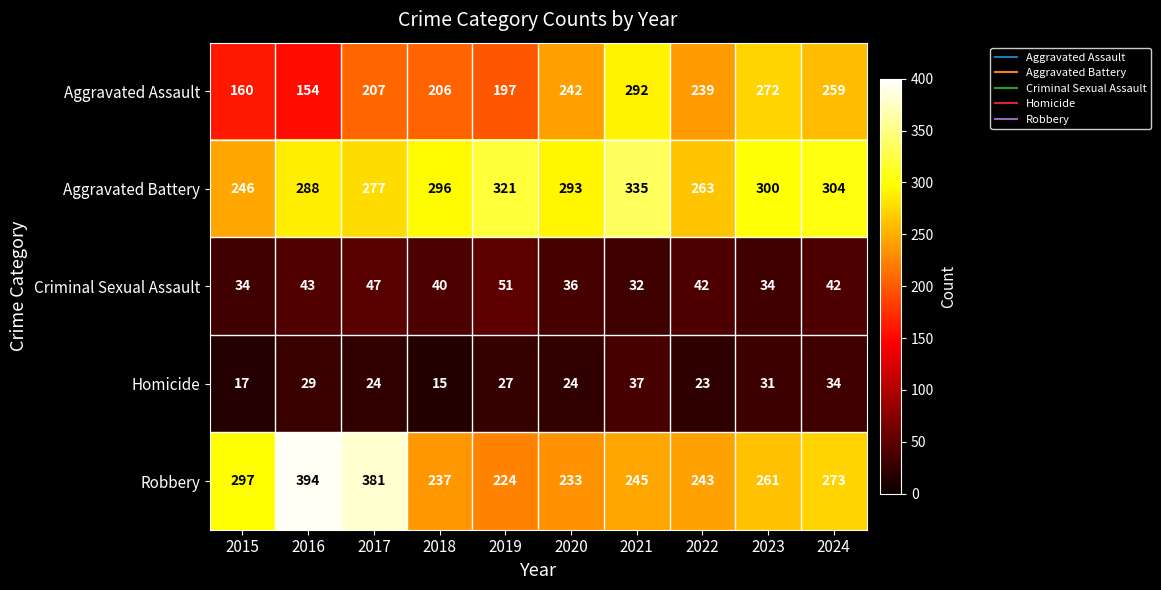

What is the average value of the Homicide series?

26